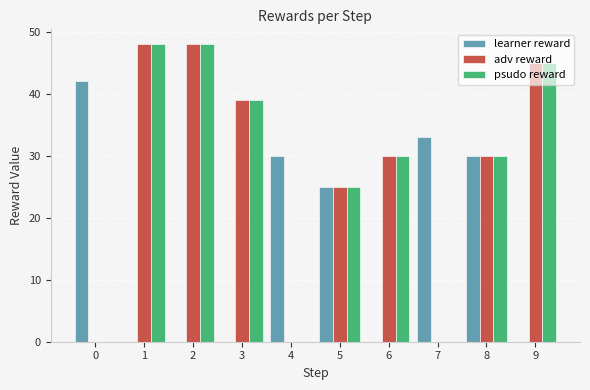

What is the total value across all series at 9?

90